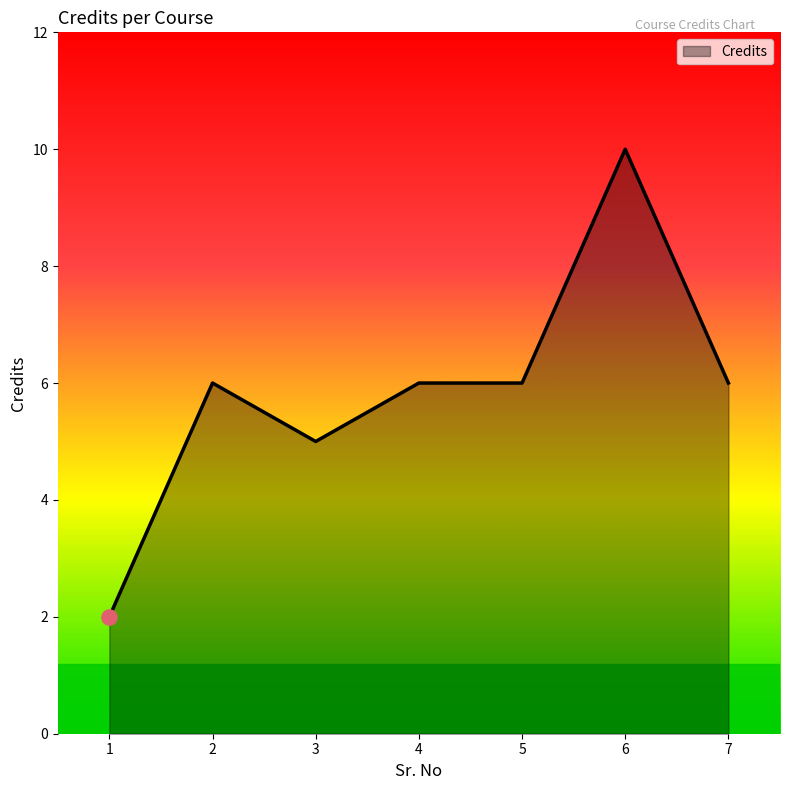

What is the change in value from 1 to 7?

+4